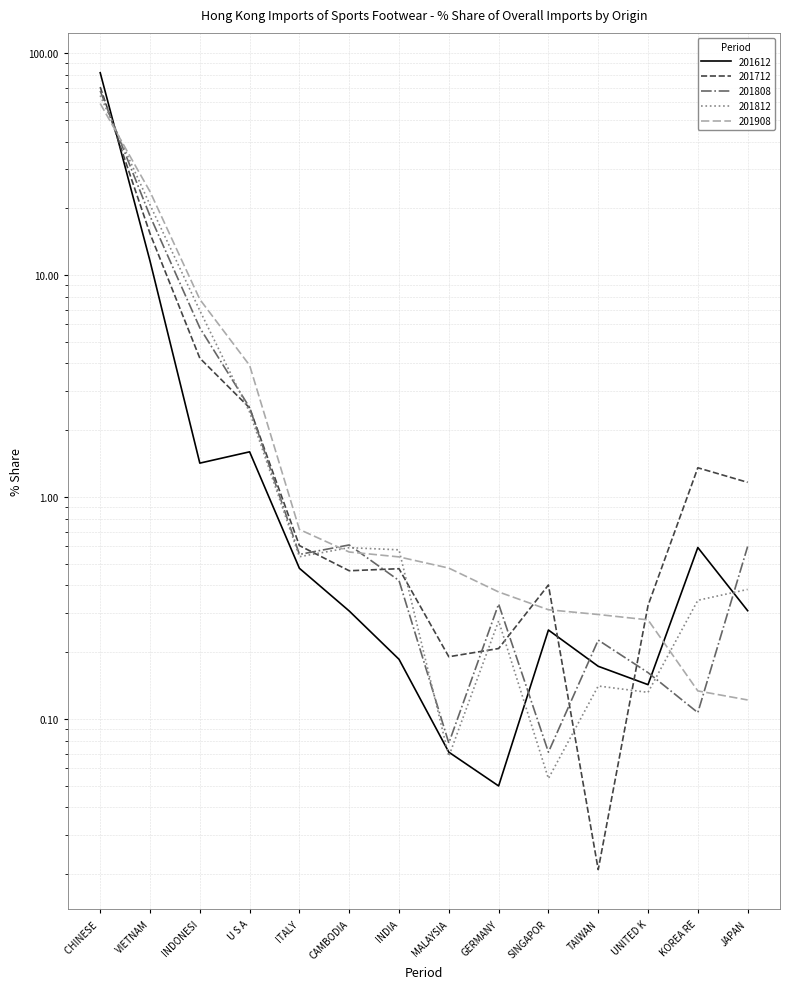

What position from the right is MALAYSIA?

7